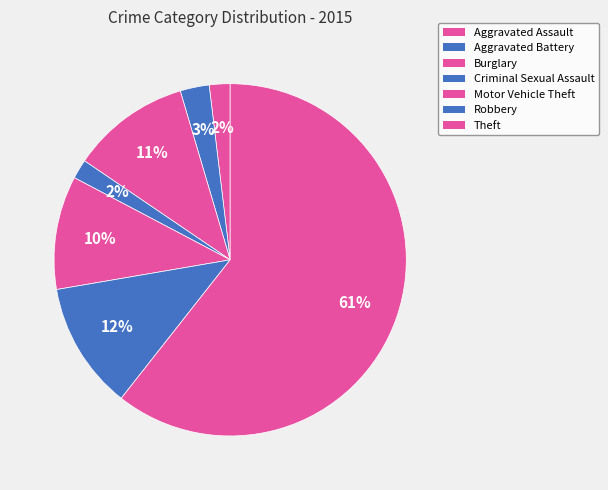

Is it true that Burglary is 18% of the pie?

False